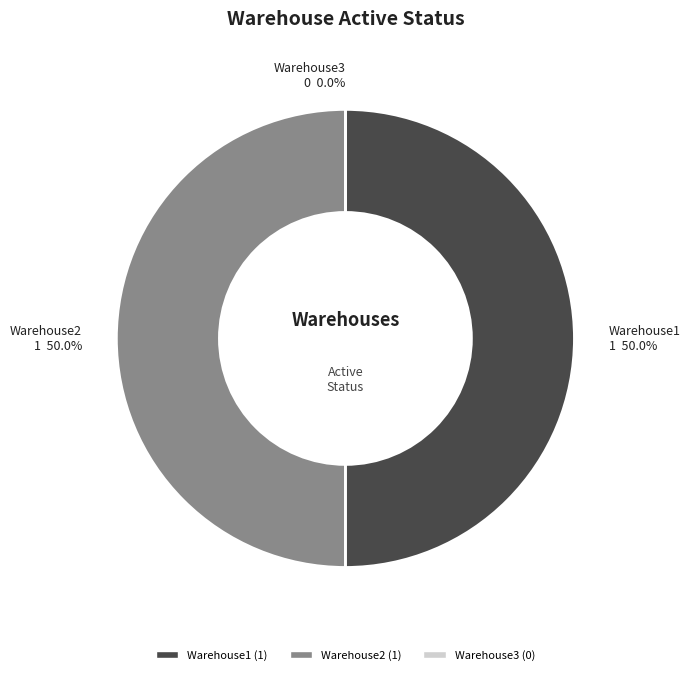

Is there any slice that represents more than half of the pie?

No